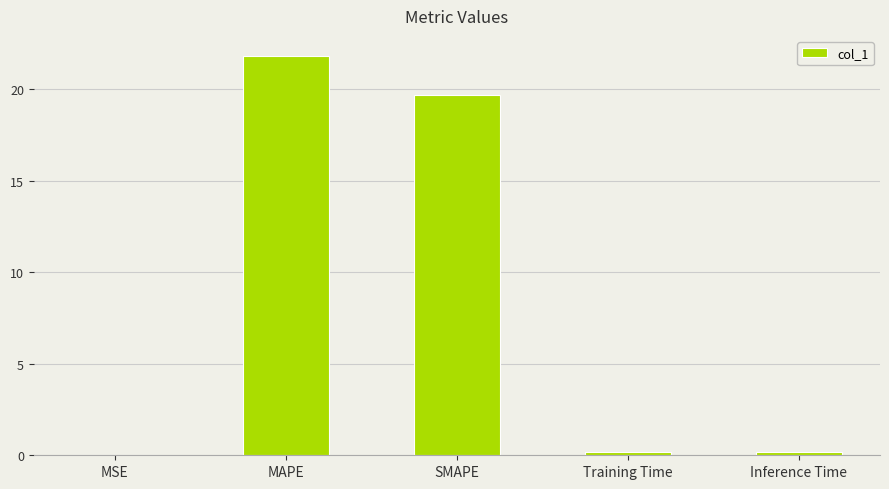

Which category has the highest value across all series?

MAPE